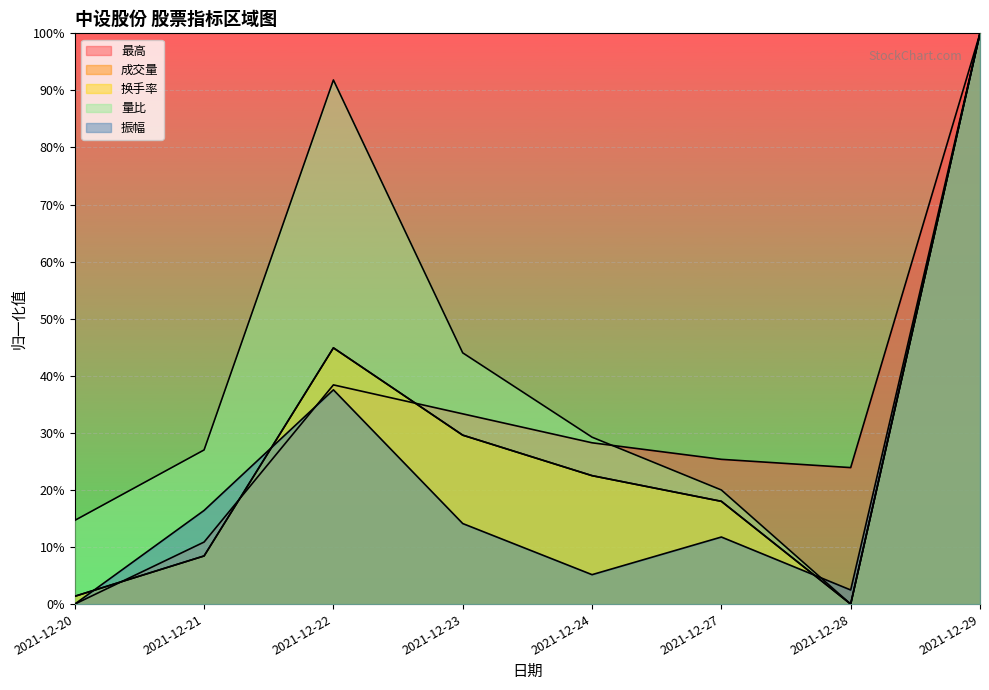

What is the average value of the 量比 series?

0.4